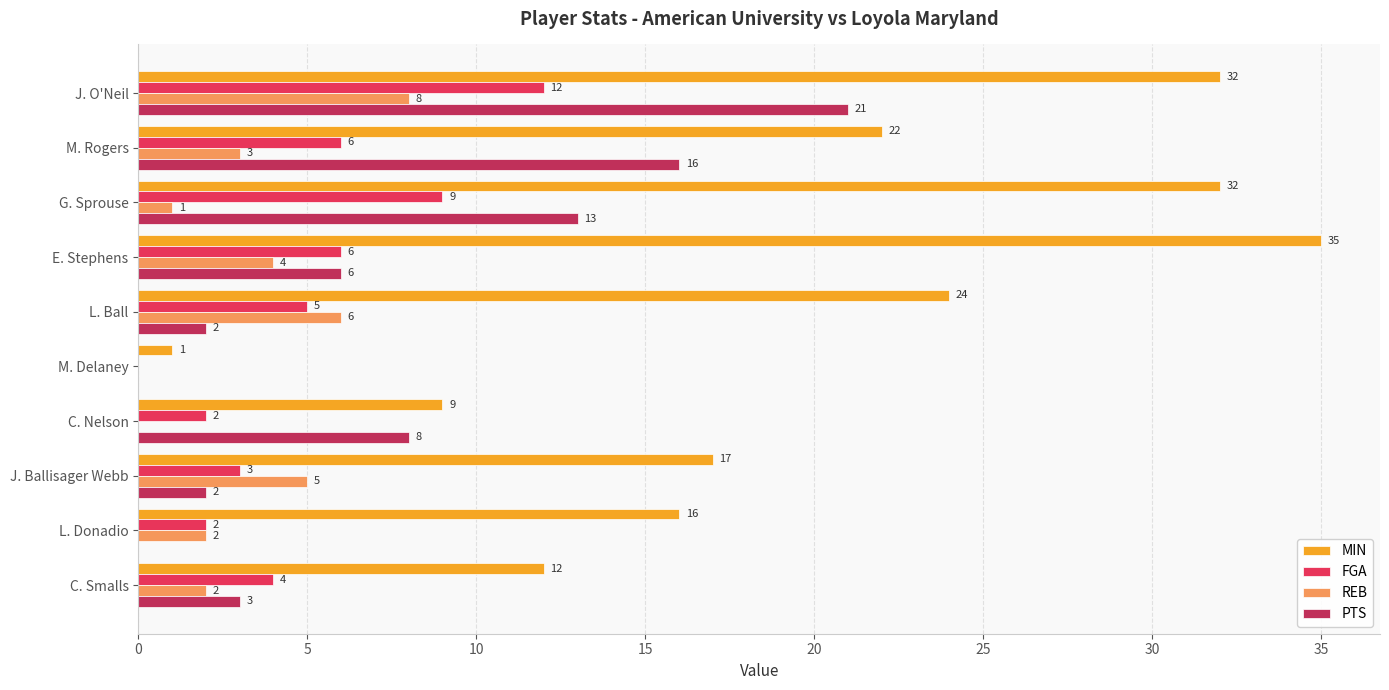

What is the approximate value of PTS at C. Nelson?

8